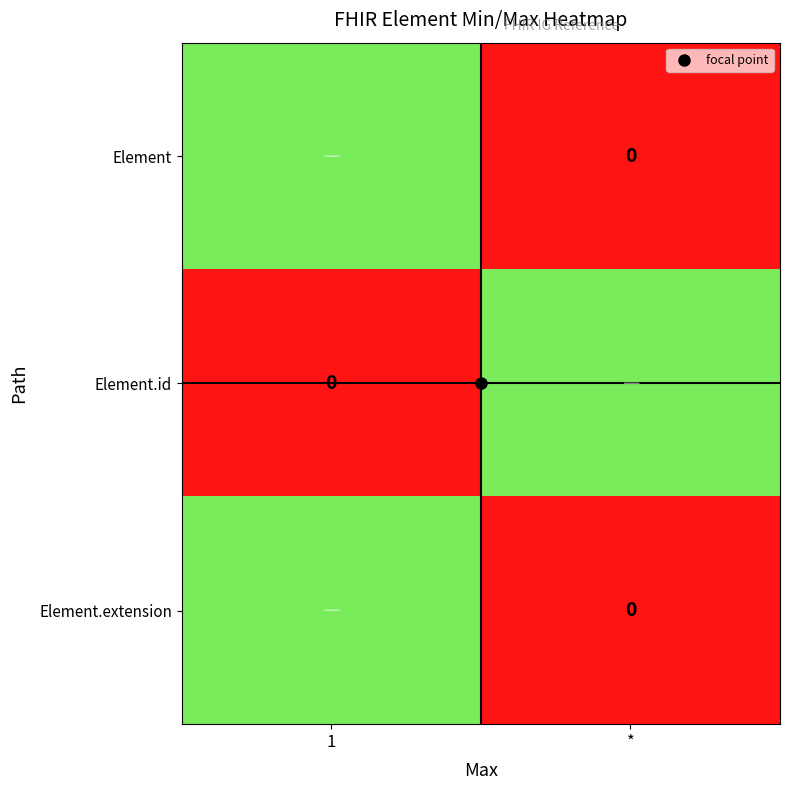

The Element.extension series shows 0.7 at 1. True or false?

False